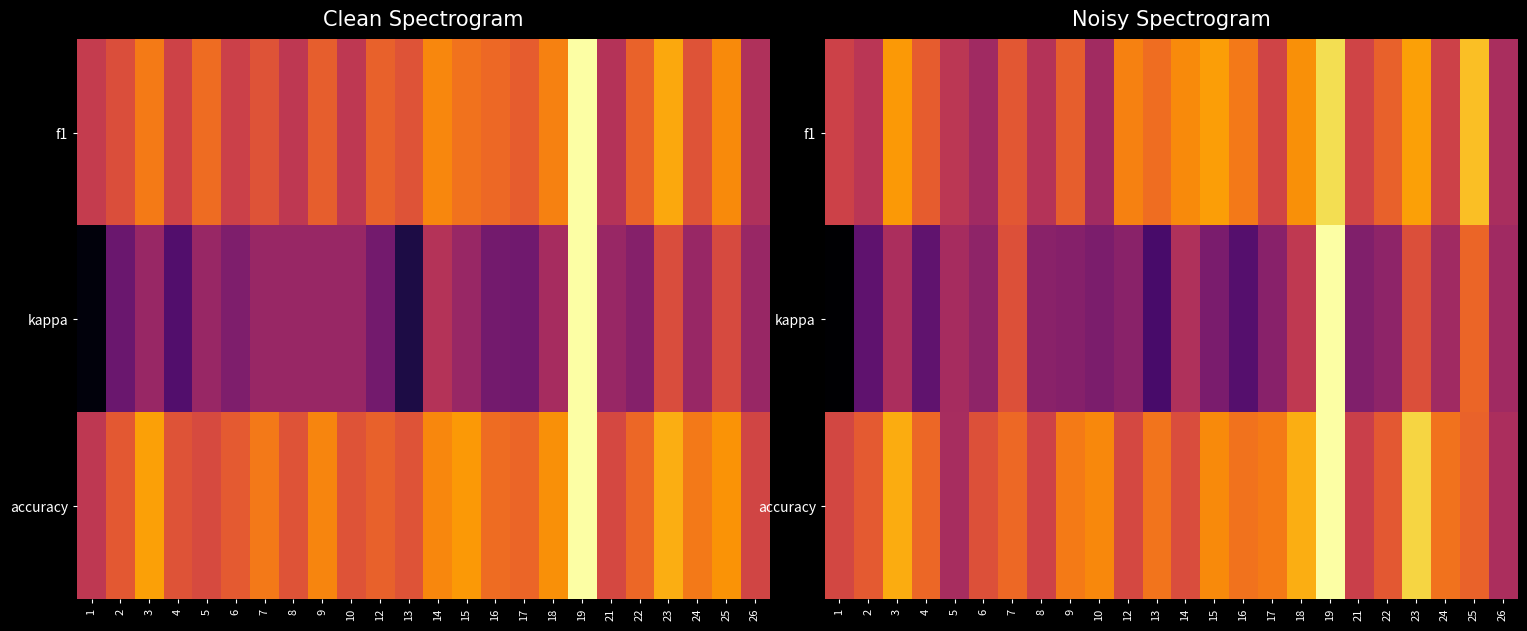

List the labels in order of kappa value, largest first.

19, 25, 7, 23, 18, 14, 3, 5, 26, 24, 22, 6, 8, 12, 17, 9, 21, 10, 15, 4, 2, 16, 13, 1